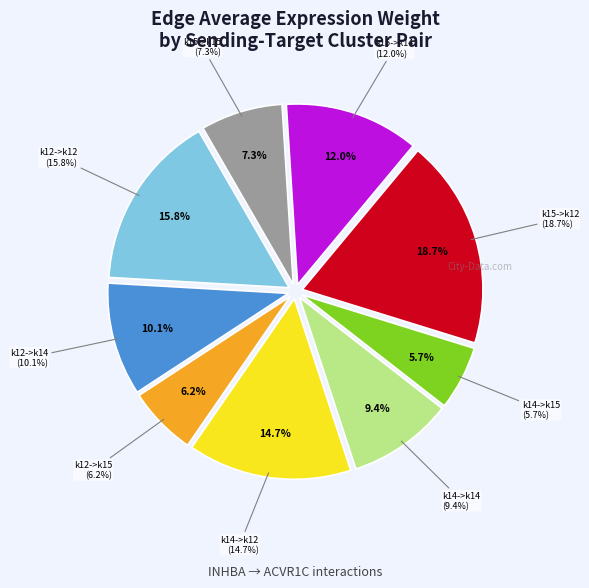

Is it true that k14->k14 is 9% of the pie?

True